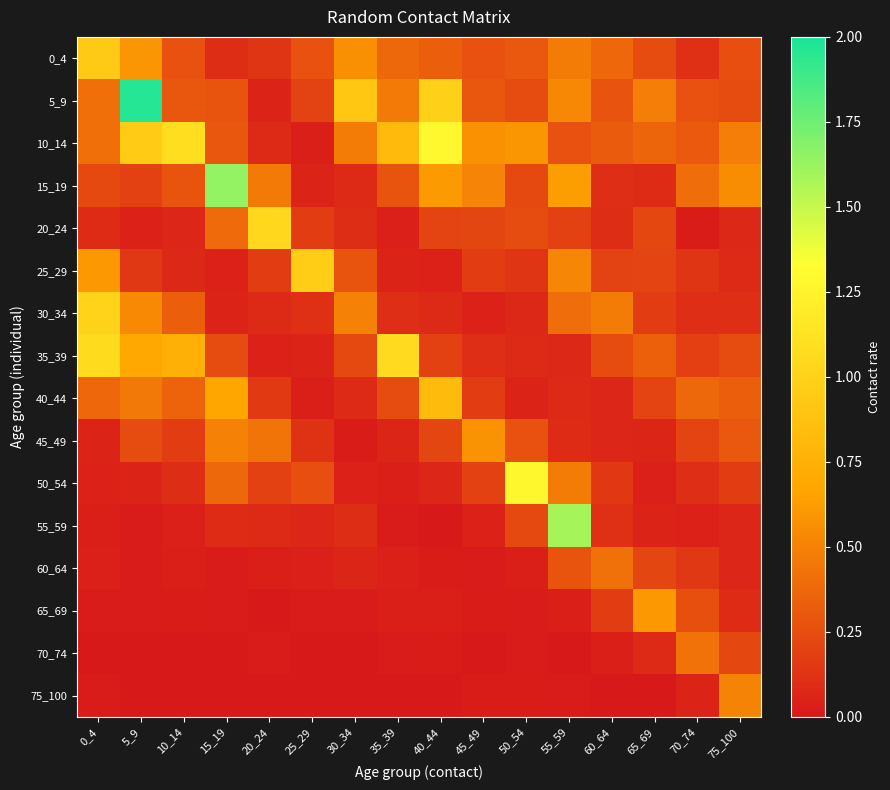

Reading left to right, extract all data points from this chart.

0_4: 0_4=0.9	5_9=0.6	10_14=0.3	15_19=0.1	20_24=0.1	25_29=0.3	30_34=0.6	35_39=0.4	40_44=0.3	45_49=0.3	50_54=0.3	55_59=0.5	60_64=0.4	65_69=0.2	70_74=0.1	75_100=0.3
5_9: 0_4=0.4	5_9=2.0	10_14=0.3	15_19=0.3	20_24=0.1	25_29=0.2	30_34=0.9	35_39=0.5	40_44=1.0	45_49=0.3	50_54=0.2	55_59=0.5	60_64=0.3	65_69=0.5	70_74=0.3	75_100=0.2
10_14: 0_4=0.4	5_9=0.9	10_14=1.1	15_19=0.3	20_24=0.1	25_29=0.0	30_34=0.5	35_39=0.8	40_44=1.3	45_49=0.6	50_54=0.6	55_59=0.3	60_64=0.3	65_69=0.4	70_74=0.3	75_100=0.5
15_19: 0_4=0.2	5_9=0.2	10_14=0.3	15_19=1.6	20_24=0.5	25_29=0.0	30_34=0.1	35_39=0.3	40_44=0.6	45_49=0.5	50_54=0.2	55_59=0.6	60_64=0.1	65_69=0.1	70_74=0.4	75_100=0.5
20_24: 0_4=0.1	5_9=0.0	10_14=0.1	15_19=0.4	20_24=1.0	25_29=0.2	30_34=0.1	35_39=0.0	40_44=0.2	45_49=0.2	50_54=0.2	55_59=0.2	60_64=0.1	65_69=0.2	70_74=0.0	75_100=0.1
25_29: 0_4=0.6	5_9=0.1	10_14=0.1	15_19=0.0	20_24=0.2	25_29=1.0	30_34=0.3	35_39=0.0	40_44=0.0	45_49=0.2	50_54=0.1	55_59=0.5	60_64=0.2	65_69=0.2	70_74=0.1	75_100=0.1
30_34: 0_4=1.0	5_9=0.5	10_14=0.3	15_19=0.1	20_24=0.1	25_29=0.1	30_34=0.5	35_39=0.1	40_44=0.1	45_49=0.0	50_54=0.1	55_59=0.4	60_64=0.5	65_69=0.2	70_74=0.1	75_100=0.1
35_39: 0_4=1.1	5_9=0.7	10_14=0.7	15_19=0.2	20_24=0.0	25_29=0.1	30_34=0.2	35_39=1.1	40_44=0.2	45_49=0.1	50_54=0.1	55_59=0.1	60_64=0.2	65_69=0.3	70_74=0.2	75_100=0.2
40_44: 0_4=0.4	5_9=0.5	10_14=0.4	15_19=0.7	20_24=0.2	25_29=0.0	30_34=0.1	35_39=0.2	40_44=0.8	45_49=0.2	50_54=0.1	55_59=0.1	60_64=0.1	65_69=0.2	70_74=0.4	75_100=0.3
45_49: 0_4=0.0	5_9=0.2	10_14=0.2	15_19=0.5	20_24=0.4	25_29=0.1	30_34=0.0	35_39=0.1	40_44=0.2	45_49=0.6	50_54=0.3	55_59=0.1	60_64=0.1	65_69=0.1	70_74=0.2	75_100=0.3
50_54: 0_4=0.0	5_9=0.0	10_14=0.1	15_19=0.4	20_24=0.2	25_29=0.3	30_34=0.0	35_39=0.0	40_44=0.1	45_49=0.2	50_54=1.3	55_59=0.5	60_64=0.1	65_69=0.0	70_74=0.1	75_100=0.2
55_59: 0_4=0.0	5_9=0.0	10_14=0.0	15_19=0.1	20_24=0.1	25_29=0.1	30_34=0.1	35_39=0.0	40_44=0.0	45_49=0.0	50_54=0.2	55_59=1.6	60_64=0.1	65_69=0.1	70_74=0.0	75_100=0.1
60_64: 0_4=0.0	5_9=0.0	10_14=0.0	15_19=0.0	20_24=0.0	25_29=0.0	30_34=0.1	35_39=0.0	40_44=0.0	45_49=0.0	50_54=0.0	55_59=0.3	60_64=0.4	65_69=0.2	70_74=0.1	75_100=0.1
65_69: 0_4=0.0	5_9=0.0	10_14=0.0	15_19=0.0	20_24=0.0	25_29=0.0	30_34=0.0	35_39=0.0	40_44=0.0	45_49=0.0	50_54=0.0	55_59=0.0	60_64=0.2	65_69=0.6	70_74=0.3	75_100=0.1
70_74: 0_4=0.0	5_9=0.0	10_14=0.0	15_19=0.0	20_24=0.0	25_29=0.0	30_34=0.0	35_39=0.0	40_44=0.0	45_49=0.0	50_54=0.0	55_59=0.0	60_64=0.0	65_69=0.1	70_74=0.4	75_100=0.2
75_100: 0_4=0.0	5_9=0.0	10_14=0.0	15_19=0.0	20_24=0.0	25_29=0.0	30_34=0.0	35_39=0.0	40_44=0.0	45_49=0.0	50_54=0.0	55_59=0.0	60_64=0.0	65_69=0.0	70_74=0.1	75_100=0.5